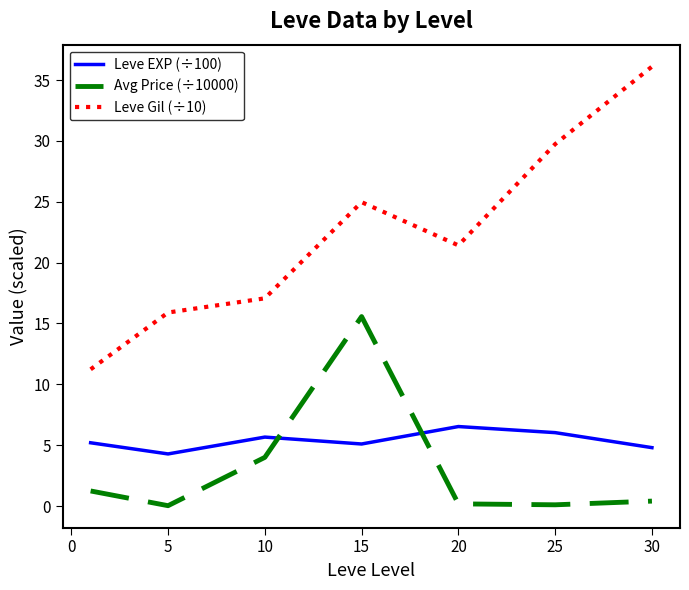

True or false: Leve Gil (÷10) and Avg Price (÷10000) intersect in this chart.

False